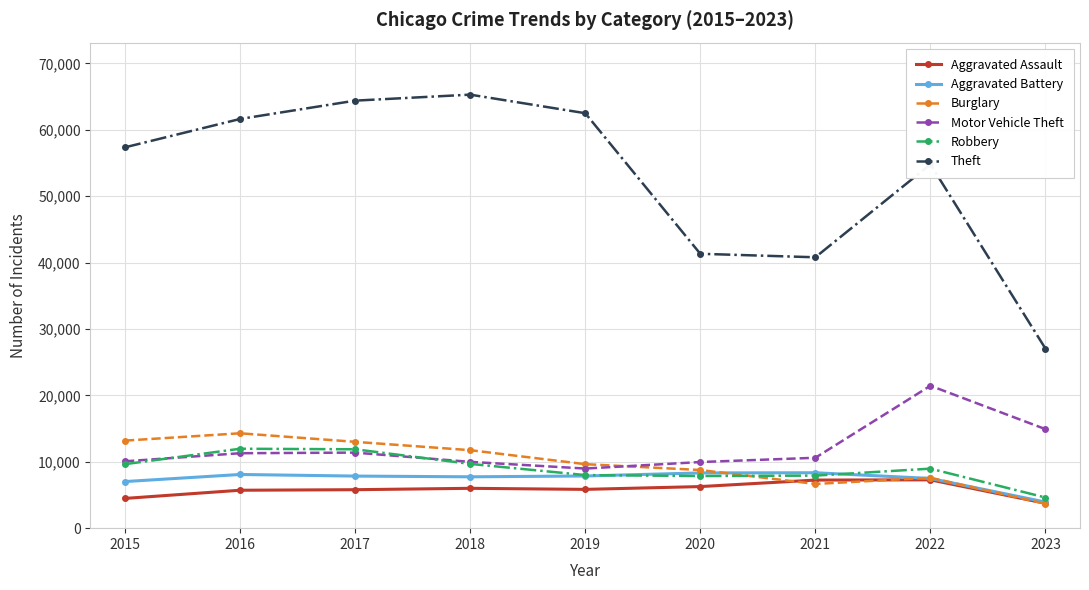

In Aggravated Battery, how many points are lower than both neighbors (excluding endpoints)?

1